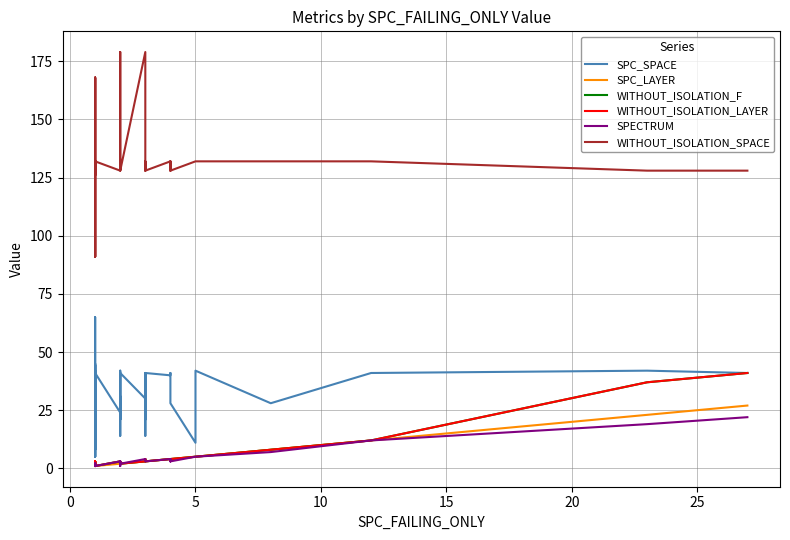

True or false: WITHOUT_ISOLATION_F has more than 2 interior local peaks.

True